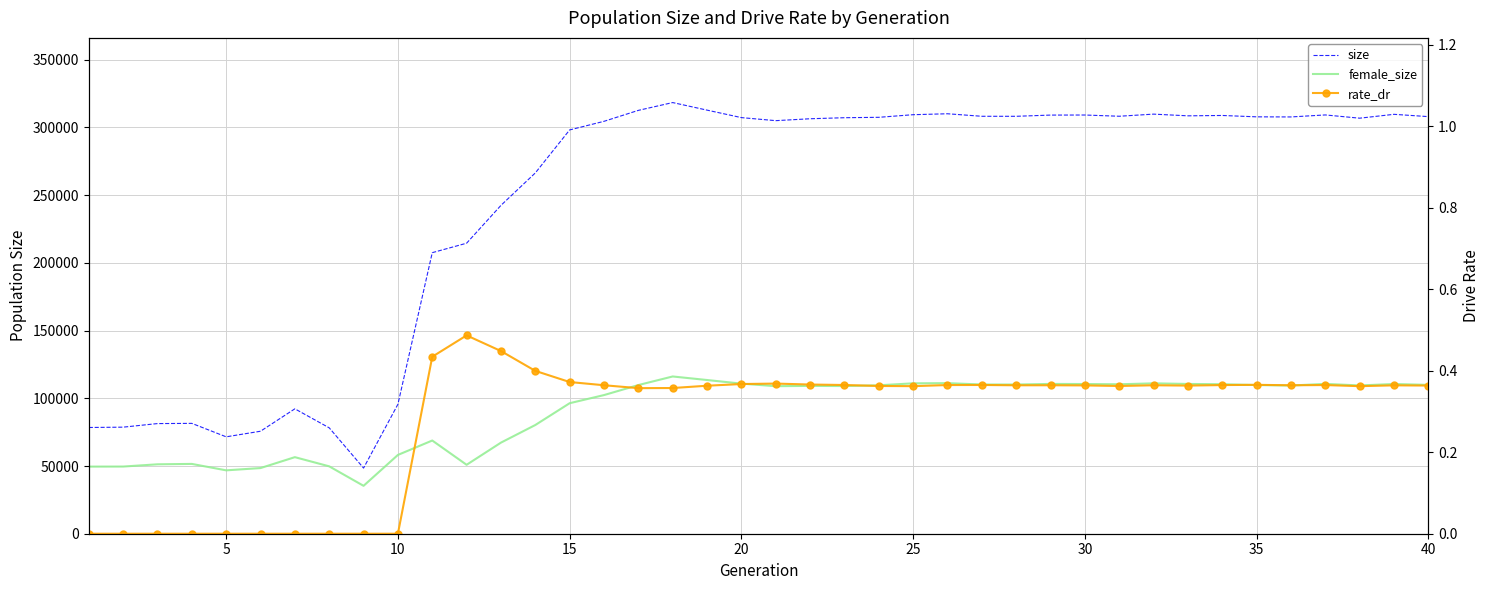

How many data points in female_size are above 109498?

19